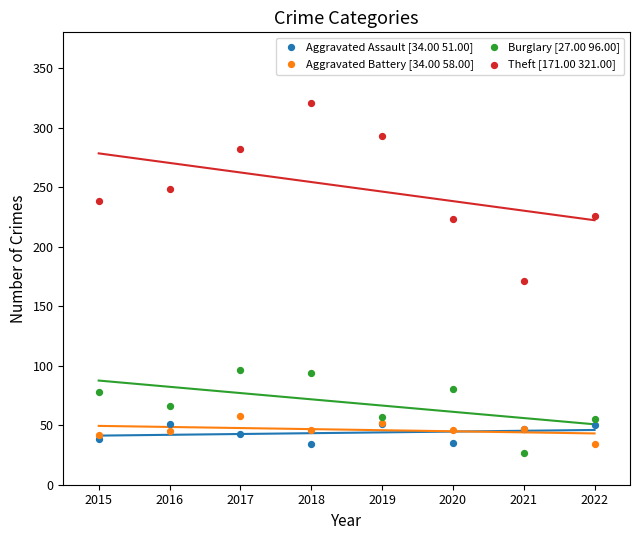

Which series has the widest spread of Y values?

Theft [171.00 321.00]